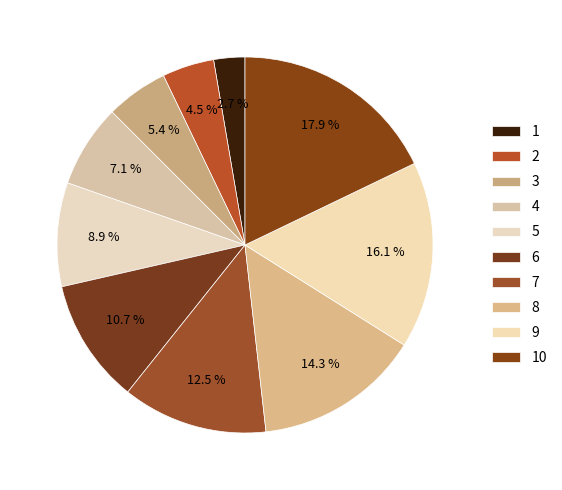

The 10 slice represents 27% of the pie. True or false?

False